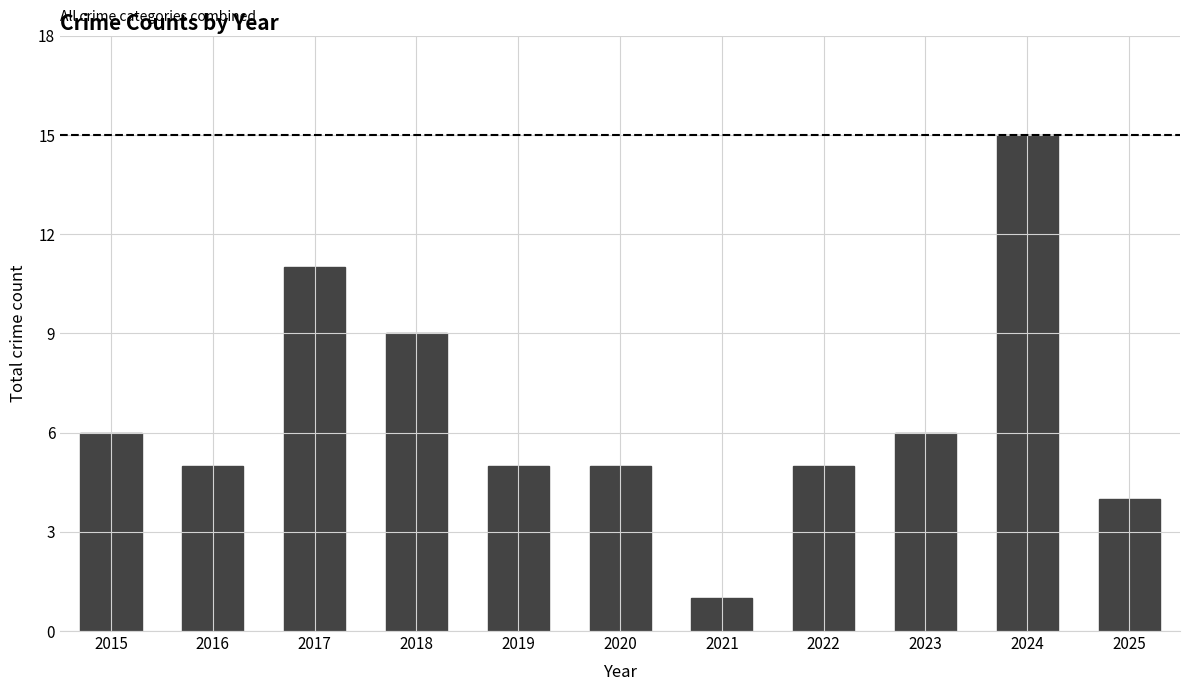

Does the chart contain stacked bars?

No